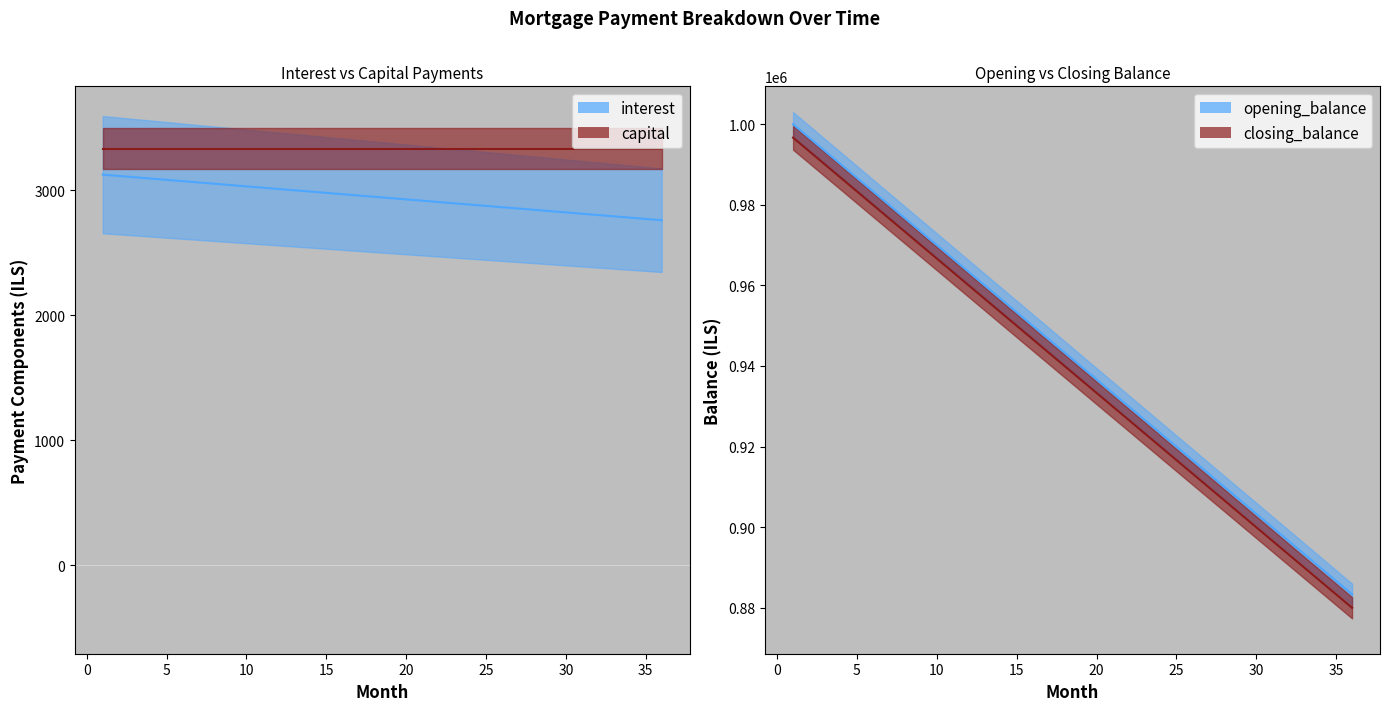

True or false: interest and month_payment cross at least once.

False